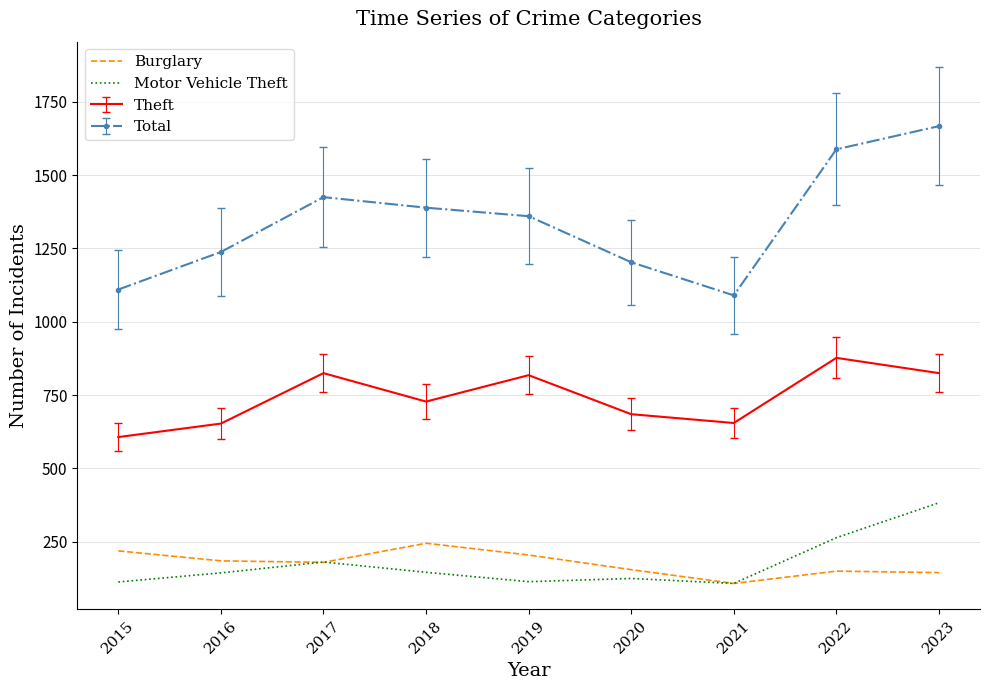

Rank the series at 2019 from highest to lowest value.

Total, Theft, Burglary, Motor Vehicle Theft